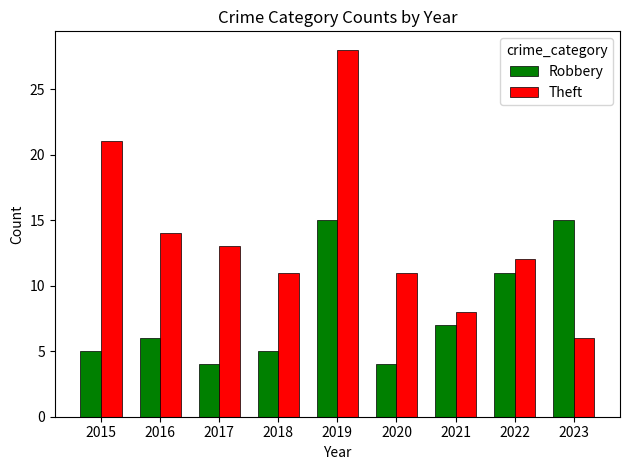

What is the value of the Robbery bar at the 4th from the left?

5